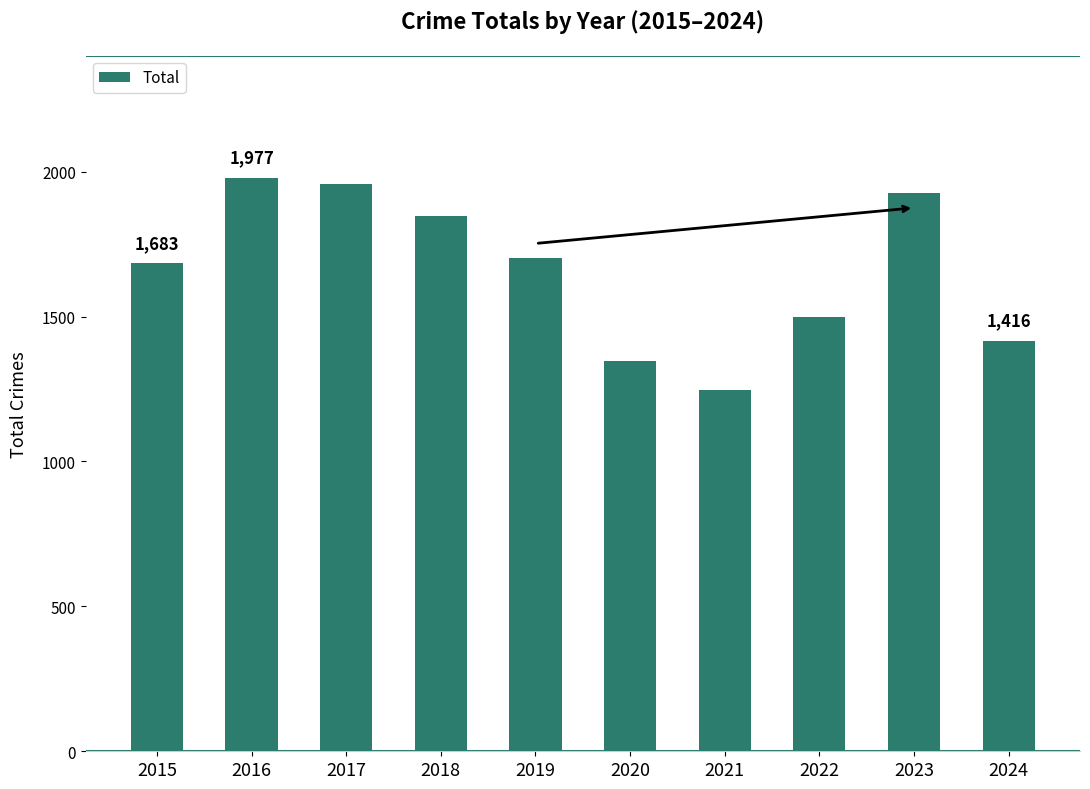

Which has a higher value, 2020 or 2017?

2017